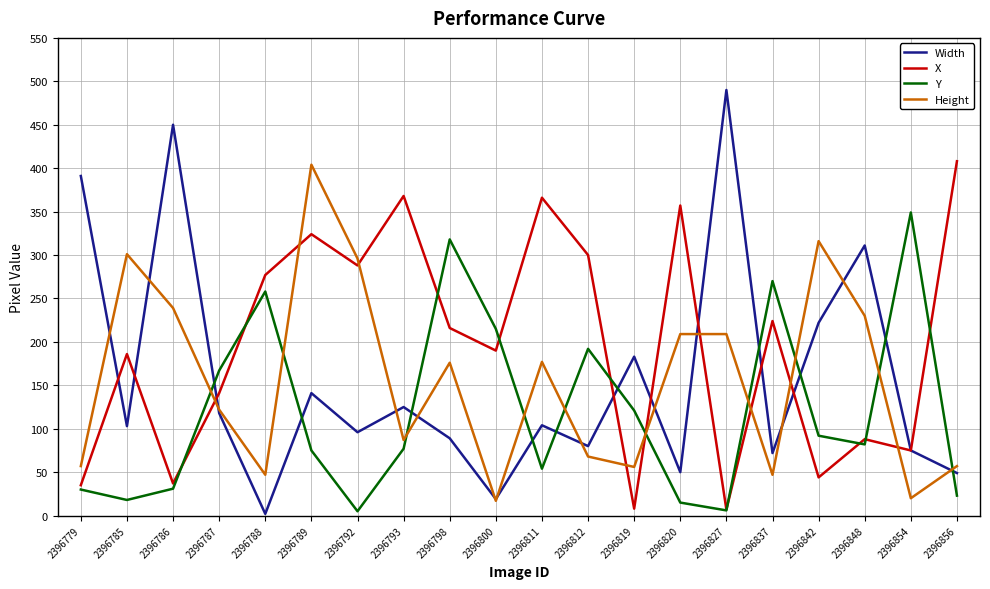

At 2396811, list the series in order from smallest to largest.

Y, Width, Height, X